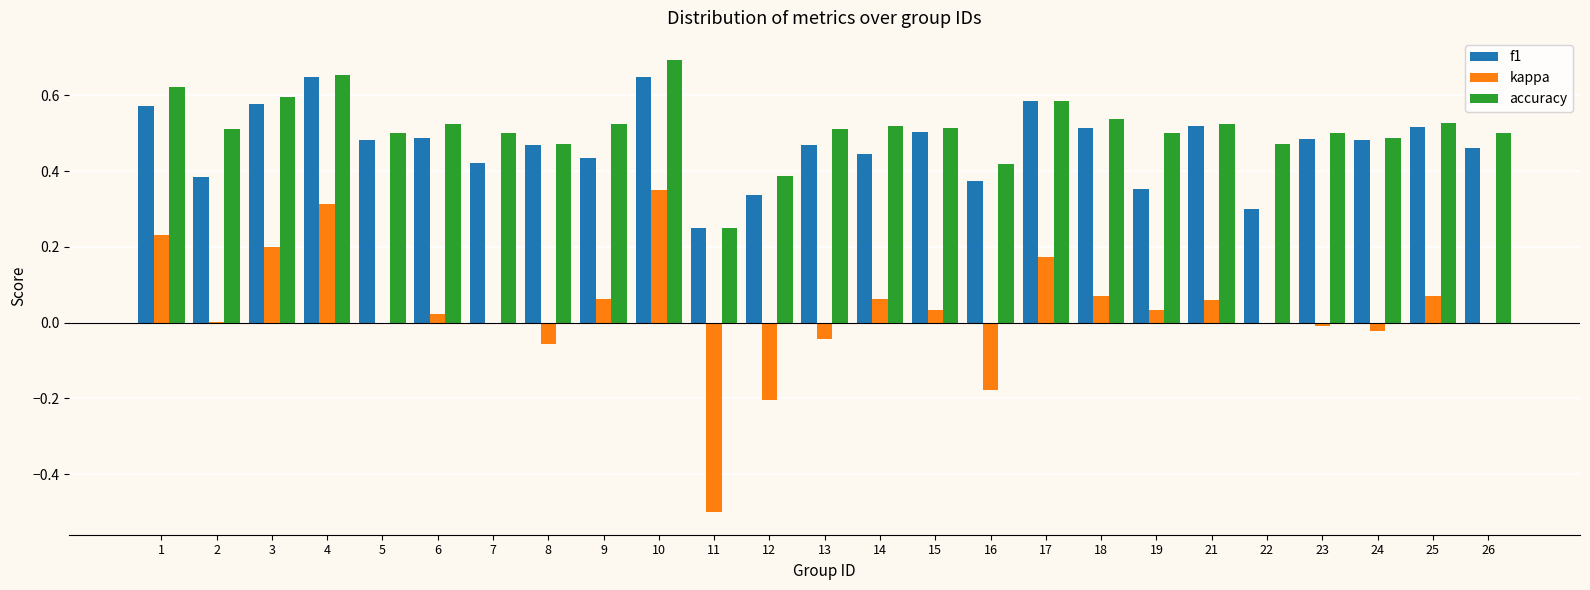

The value of kappa at 11 is -0.5. True or false?

True